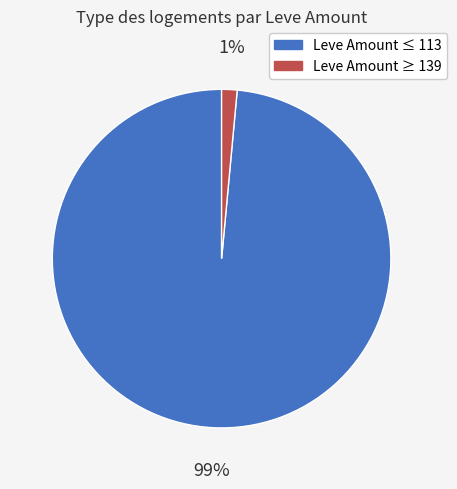

To the nearest percent, what is the combined percentage of Leve Amount ≥ 139 and Leve Amount ≤ 113?

100%